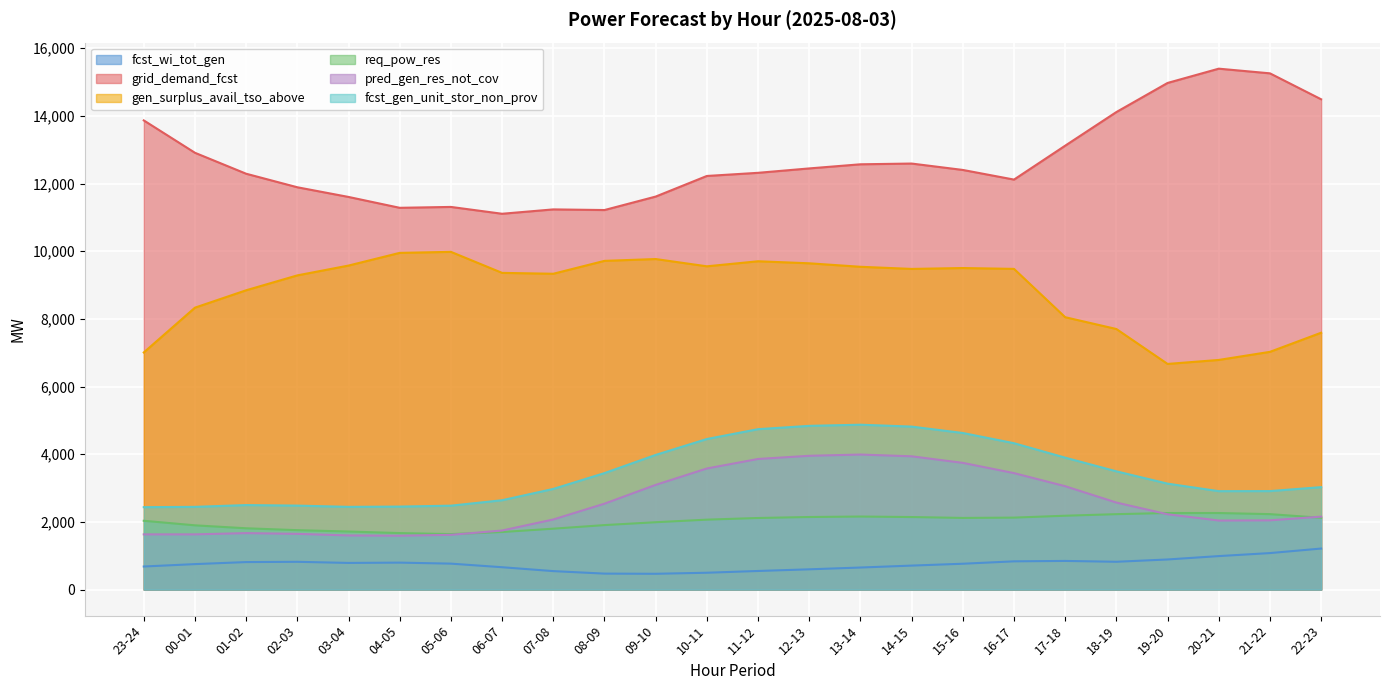

Reading left to right, what are all the values shown in this chart?

fcst_wi_tot_gen: 23-24=682	00-01=753	01-02=813	02-03=821	03-04=788	04-05=797	05-06=767	06-07=661	07-08=546	08-09=472	09-10=467	10-11=498	11-12=550	12-13=599	13-14=652	14-15=709	15-16=764	16-17=835	17-18=847	18-19=822	19-20=890	20-21=990	21-22=1079	22-23=1213
grid_demand_fcst: 23-24=13866	00-01=12909	01-02=12290	02-03=11890	03-04=11604	04-05=11283	05-06=11309	06-07=11107	07-08=11236	08-09=11217	09-10=11615	10-11=12224	11-12=12317	12-13=12447	13-14=12569	14-15=12591	15-16=12402	16-17=12117	17-18=13119	18-19=14113	19-20=14973	20-21=15395	21-22=15257	22-23=14490
gen_surplus_avail_tso_above: 23-24=7008	00-01=8332	01-02=8846	02-03=9286	03-04=9576	04-05=9951	05-06=9981	06-07=9360	07-08=9334	08-09=9715	09-10=9769	10-11=9554	11-12=9703	12-13=9643	13-14=9540	14-15=9477	15-16=9503	16-17=9478	17-18=8050	18-19=7701	19-20=6669	20-21=6787	21-22=7026	22-23=7591
req_pow_res: 23-24=2034	00-01=1899	01-02=1812	02-03=1756	03-04=1716	04-05=1670	05-06=1640	06-07=1701	07-08=1800	08-09=1906	09-10=1991	10-11=2067	11-12=2116	12-13=2145	13-14=2159	14-15=2144	15-16=2118	16-17=2127	17-18=2183	18-19=2229	19-20=2263	20-21=2263	21-22=2230	22-23=2122
pred_gen_res_not_cov: 23-24=1632	00-01=1632	01-02=1669	02-03=1647	03-04=1600	04-05=1592	05-06=1618	06-07=1746	07-08=2072	08-09=2539	09-10=3094	10-11=3579	11-12=3860	12-13=3954	13-14=3991	14-15=3939	15-16=3745	16-17=3442	17-18=3055	18-19=2572	19-20=2226	20-21=2041	21-22=2047	22-23=2156
fcst_gen_unit_stor_non_prov: 23-24=2436	00-01=2445	01-02=2498	02-03=2482	03-04=2445	04-05=2453	05-06=2480	06-07=2641	07-08=2975	08-09=3443	09-10=3980	10-11=4450	11-12=4741	12-13=4839	13-14=4873	14-15=4817	15-16=4628	16-17=4326	17-18=3899	18-19=3495	19-20=3131	20-21=2909	21-22=2911	22-23=3028